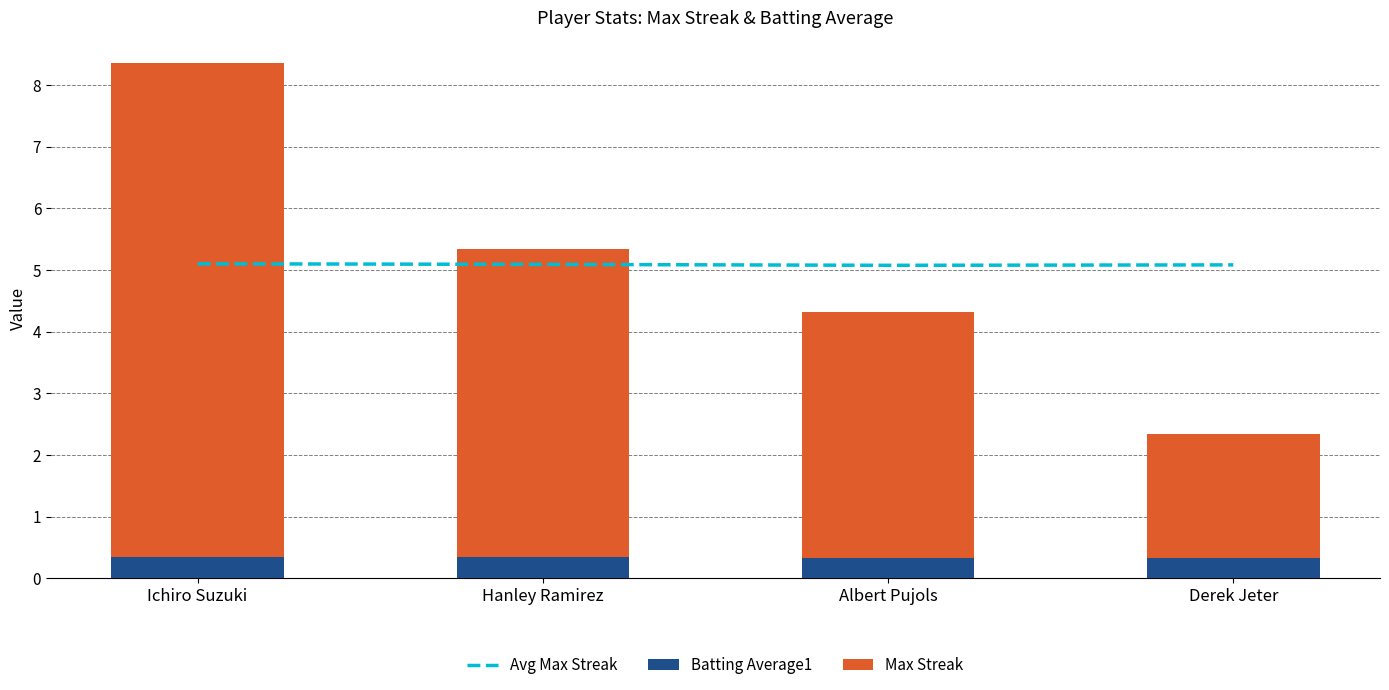

Reading left to right, what are all the values shown in this chart?

Avg Max Streak: Ichiro Suzuki=5.1	Hanley Ramirez=5.1	Albert Pujols=5.1	Derek Jeter=5.1
Batting Average1: Ichiro Suzuki=0.4	Hanley Ramirez=0.3	Albert Pujols=0.3	Derek Jeter=0.3
Max Streak: Ichiro Suzuki=8.0	Hanley Ramirez=5.0	Albert Pujols=4.0	Derek Jeter=2.0